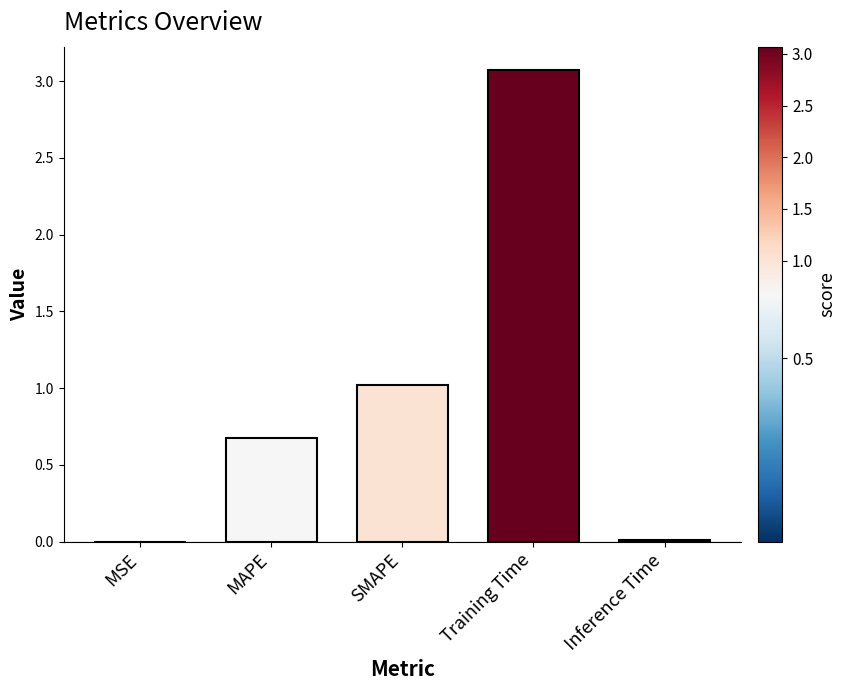

What is the difference between the maximum and second lowest values?

3.1